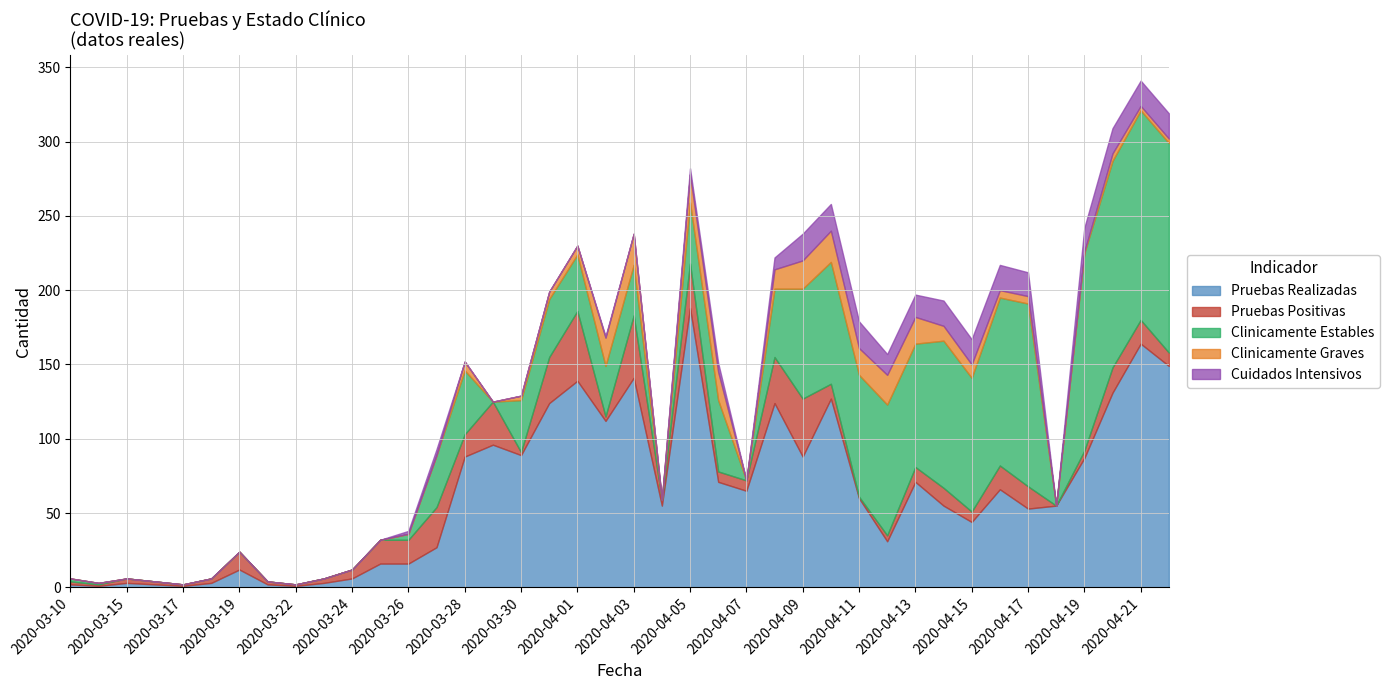

How many values in Clinicamente Graves are above zero?

22